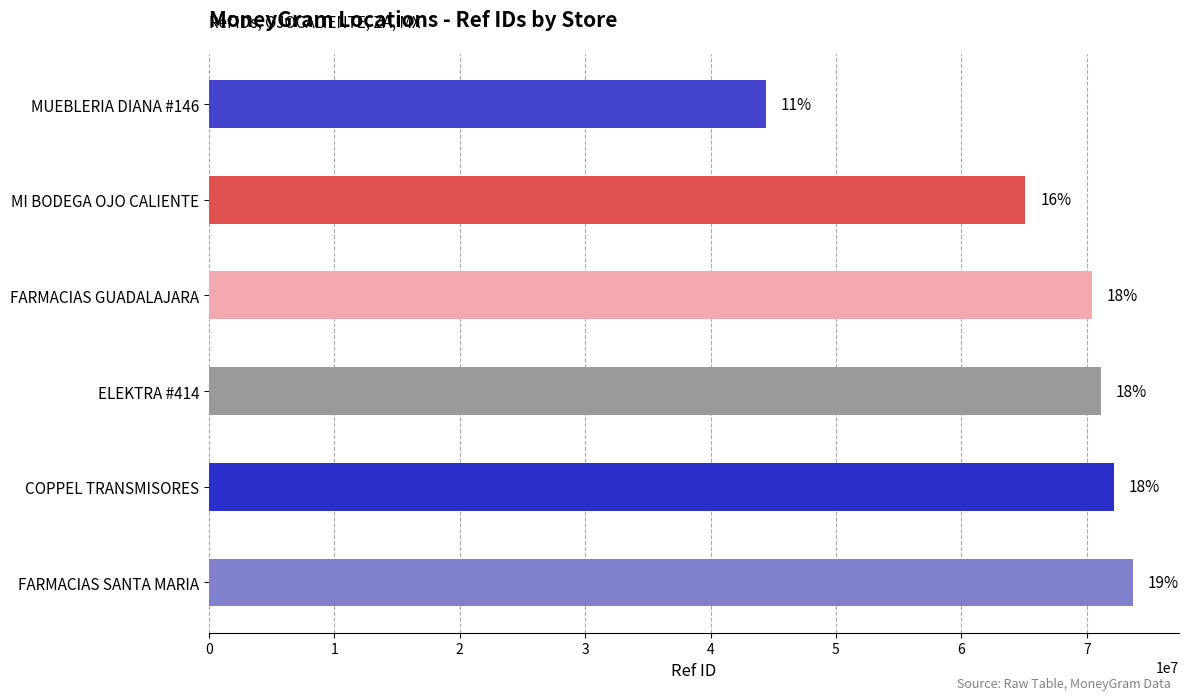

What is the greatest value displayed?

73659255